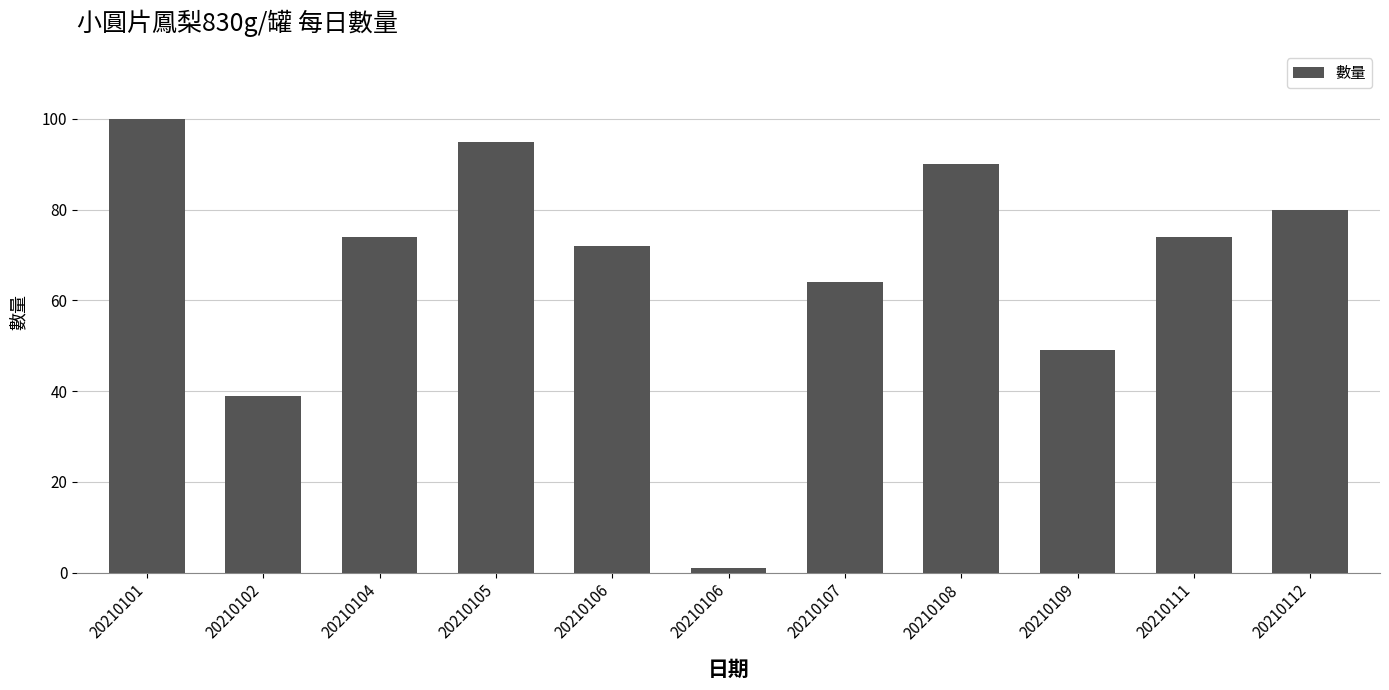

What is the difference between the values at 20210107 and 20210111?

10